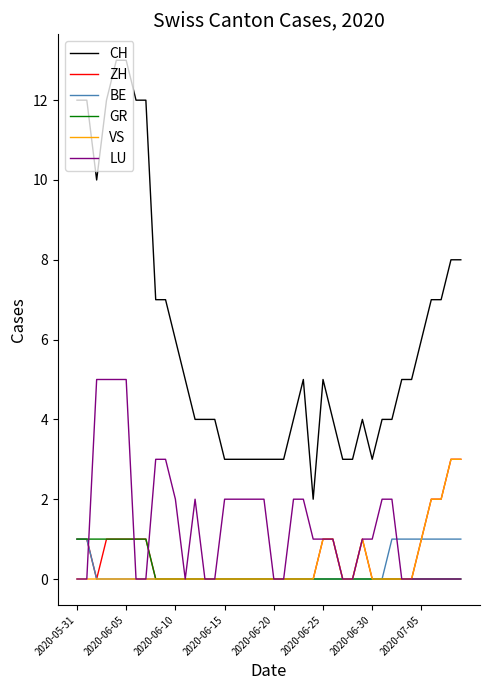

Reading left to right, transcribe all the data shown in this chart.

CH: 12	12	10	12	13	13	12	12	7	7	6	5	4	4	4	3	3	3	3	3	3	3	4	5	2	5	4	3	3	4	3	4	4	5	5	6	7	7	8	8
ZH: 1	1	0	1	1	1	1	1	0	0	0	0	0	0	0	0	0	0	0	0	0	0	0	0	0	1	1	0	0	1	0	0	0	0	0	1	2	2	3	3
BE: 1	1	0	0	0	0	0	0	0	0	0	0	0	0	0	0	0	0	0	0	0	0	0	0	0	0	0	0	0	0	0	0	1	1	1	1	1	1	1	1
GR: 1	1	1	1	1	1	1	1	0	0	0	0	0	0	0	0	0	0	0	0	0	0	0	0	0	0	0	0	0	0	0	0	0	0	0	0	0	0	0	0
VS: 0	0	0	0	0	0	0	0	0	0	0	0	0	0	0	0	0	0	0	0	0	0	0	0	0	1	1	0	0	1	0	0	0	0	0	1	2	2	3	3
LU: 0	0	5	5	5	5	0	0	3	3	2	0	2	0	0	2	2	2	2	2	0	0	2	2	1	1	1	0	0	1	1	2	2	0	0	0	0	0	0	0